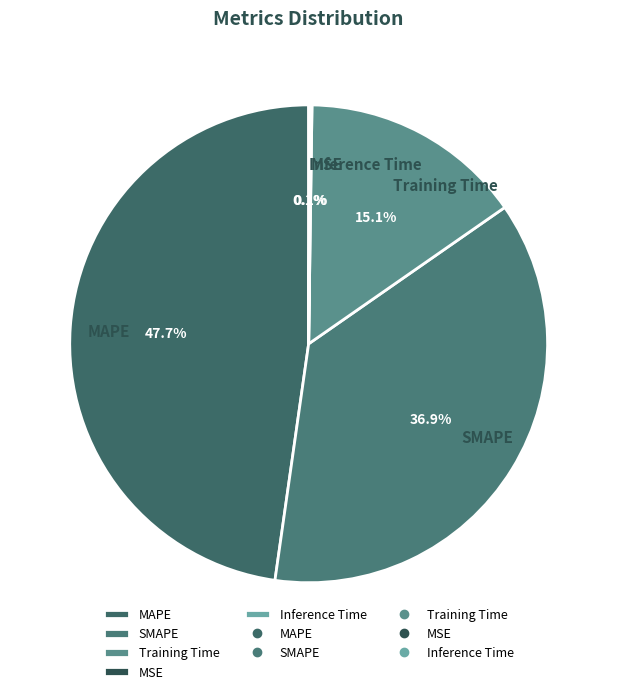

What portion of the pie excludes Training Time?

84.9%